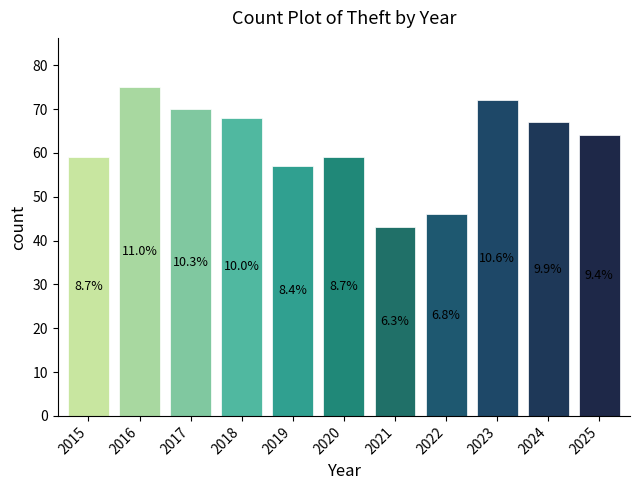

What is the greatest value displayed?

75